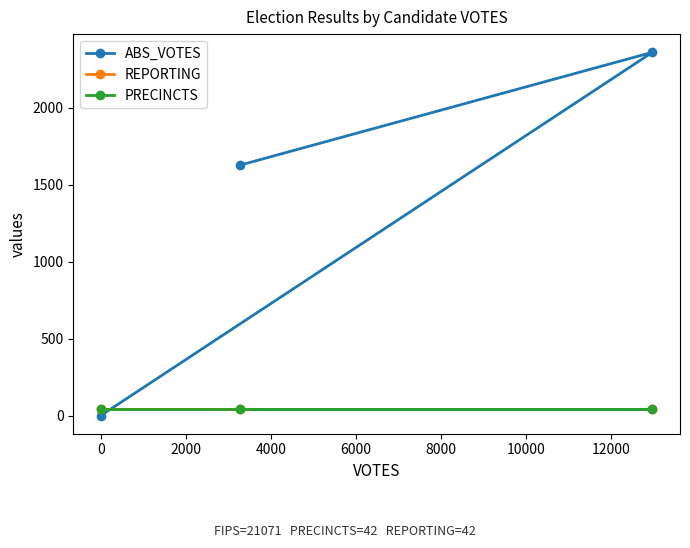

Does the chart have visible grid lines?

No